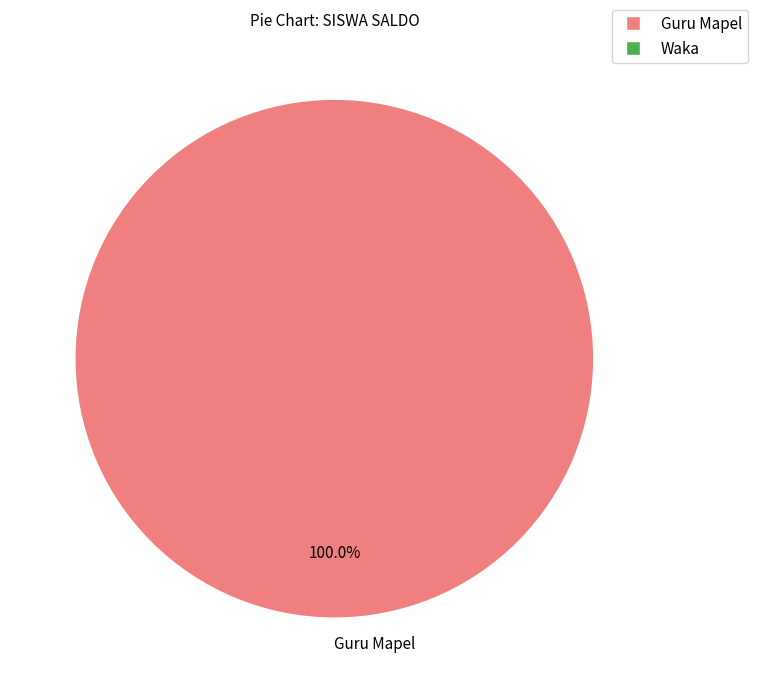

Is it true that Guru Mapel is 100% of the pie?

True